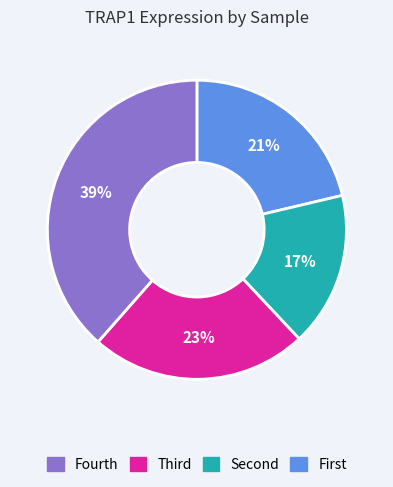

To the nearest percent, what is the average slice percentage?

25%